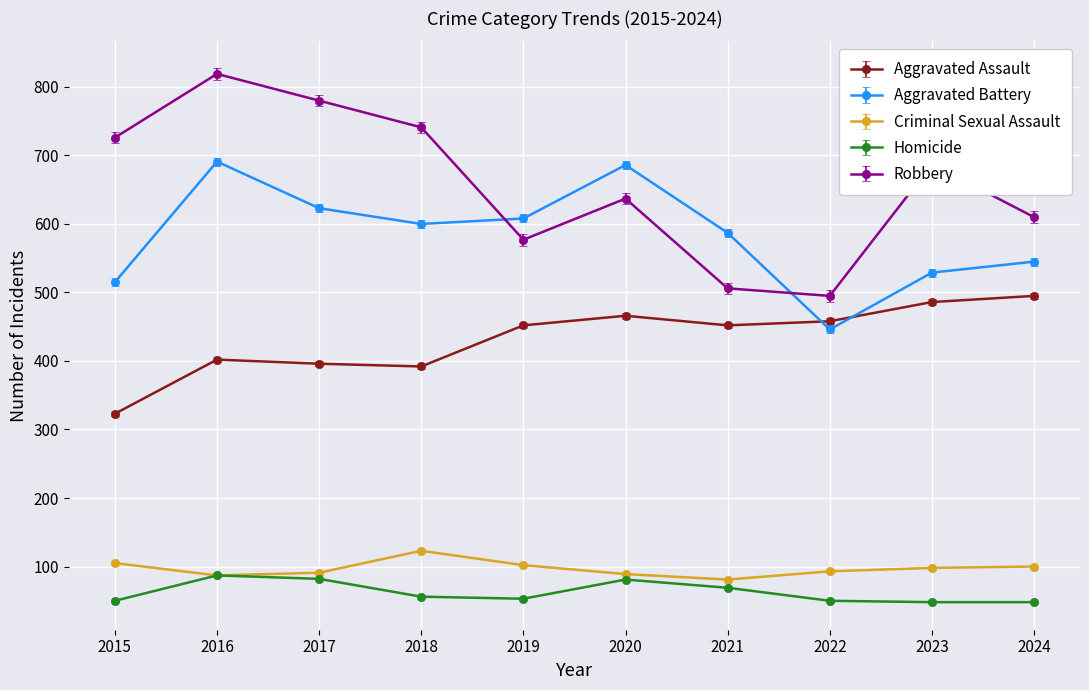

How many intersections are there between Aggravated Battery and Robbery?

2